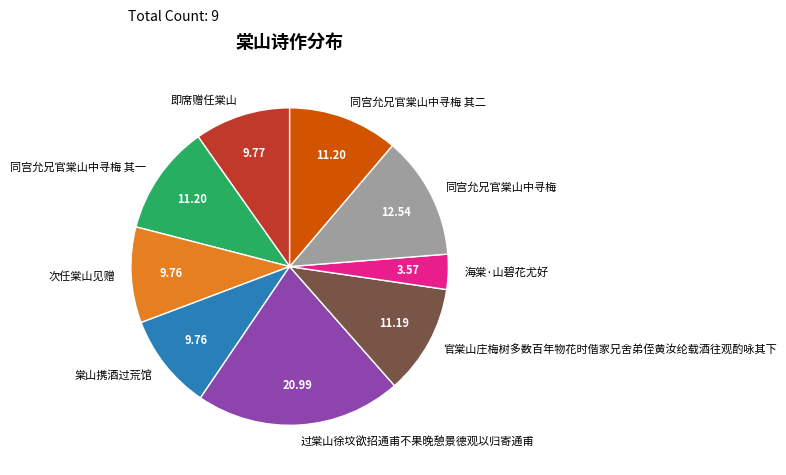

Which slice is the smallest?

海棠·山碧花尤好